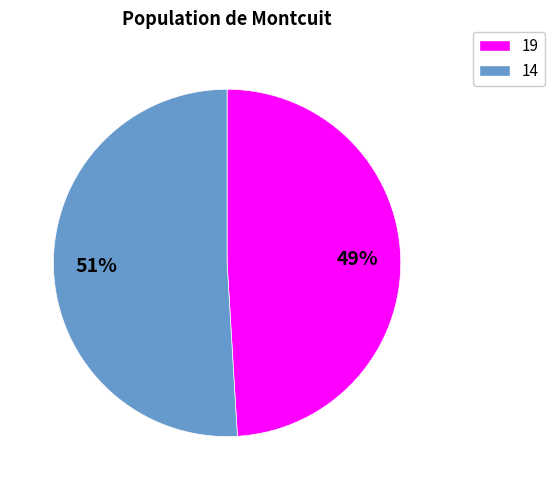

Is there a majority slice in this chart?

Yes